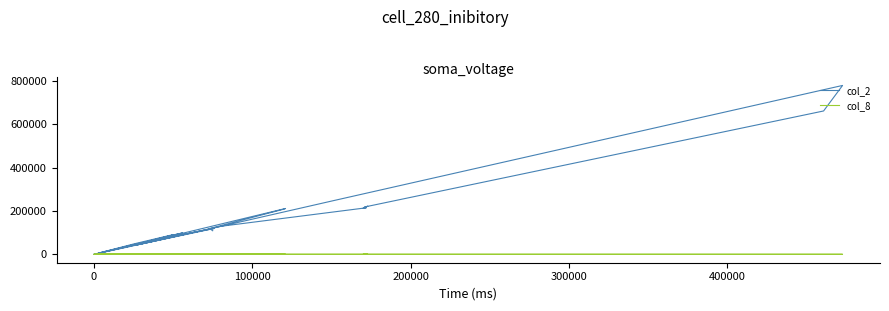

At how many categories does at least one series exceed 550424?

2